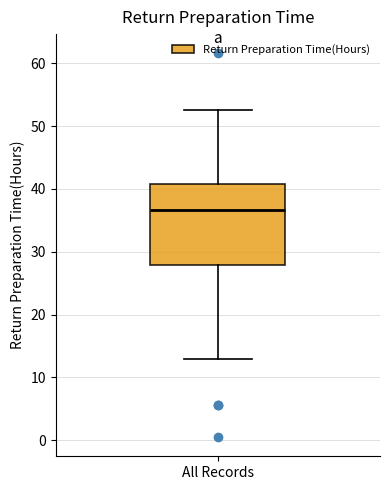

Where does the upper whisker of the box for All Records end on the y-axis? The values are not printed on the chart, so give them approximately, as read against the axis.

53